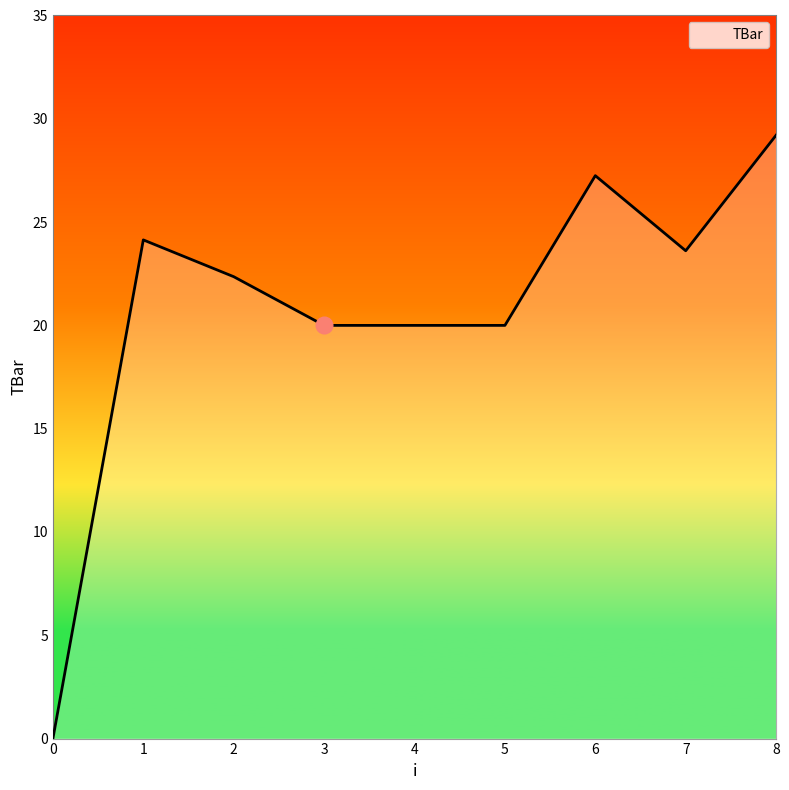

What is the difference between the second highest and second lowest values?

7.2